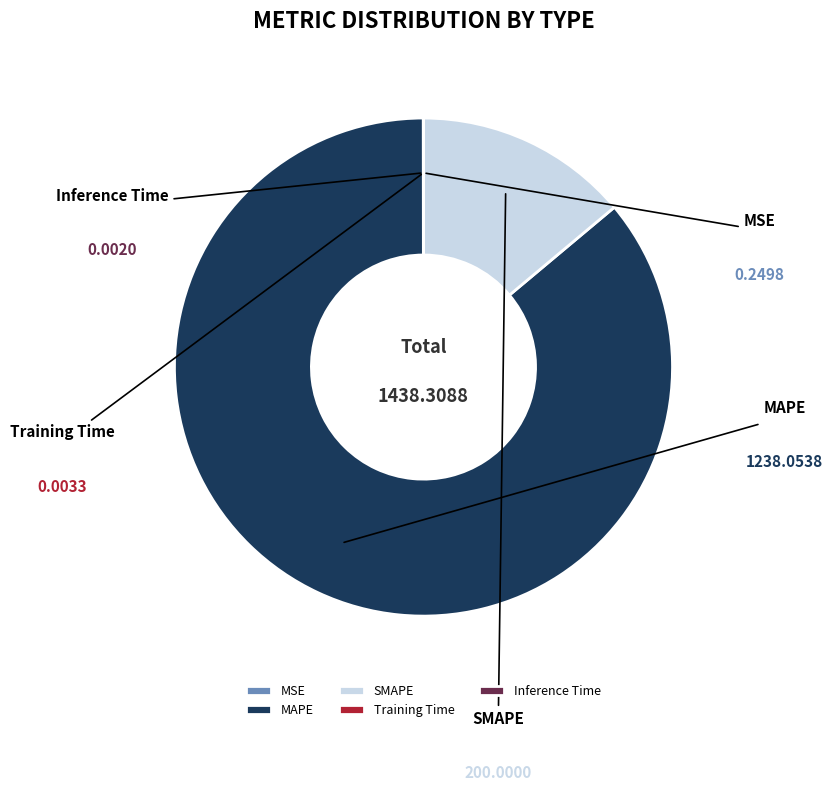

Which category accounts for the majority?

MAPE